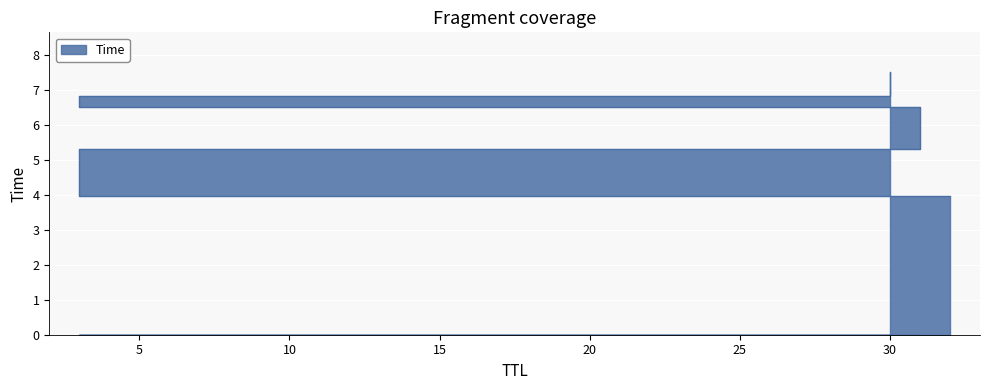

Is it true that the value at 30 is 11.8?

False